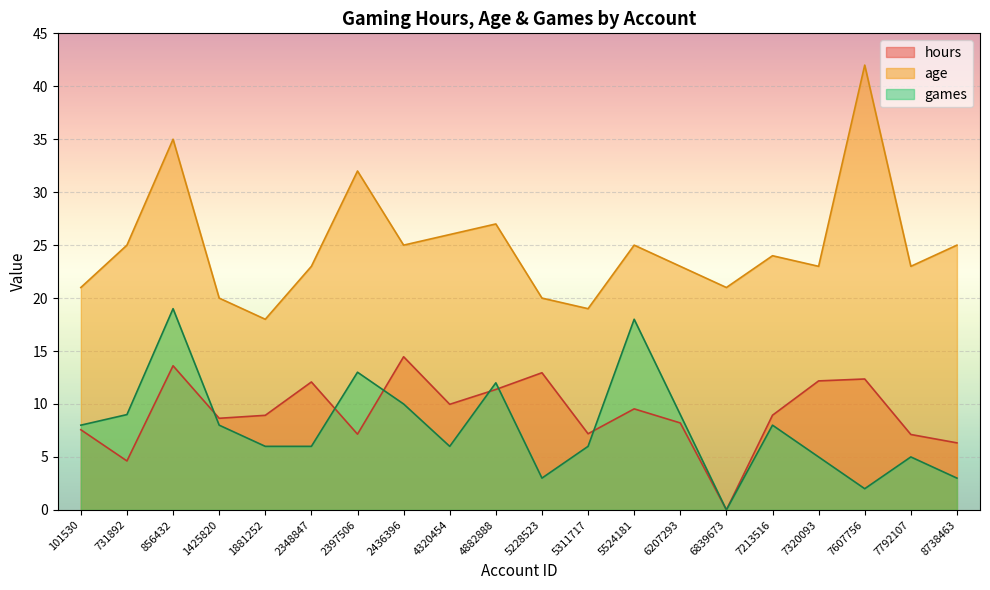

Which series changed the most between 101530 and 1881252?

age